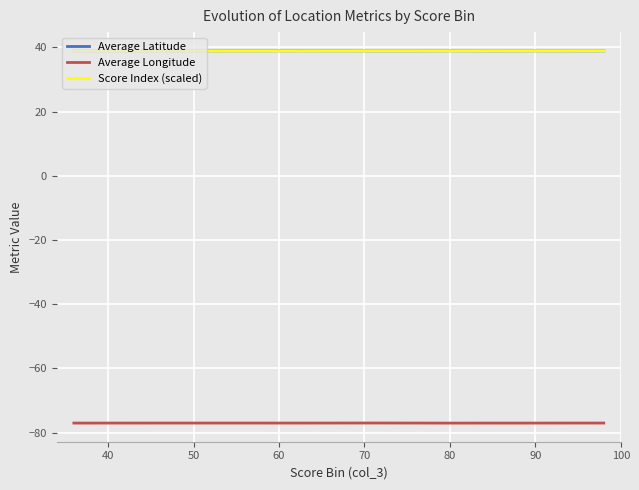

What is the smallest value displayed?

-77.0